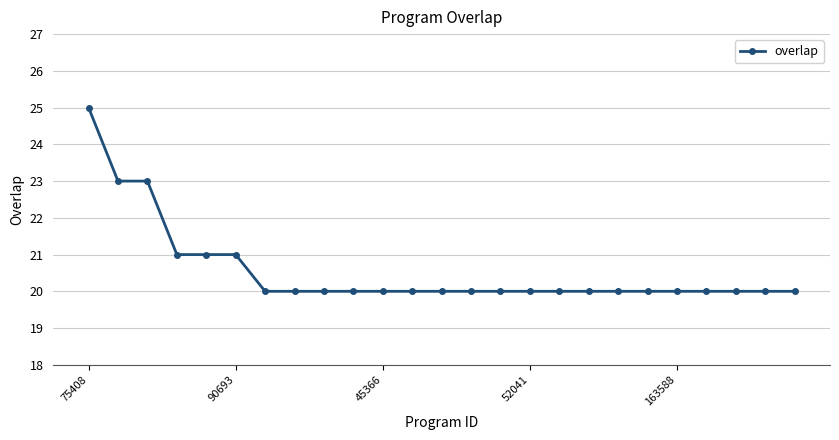

What is the sum of all values?

514